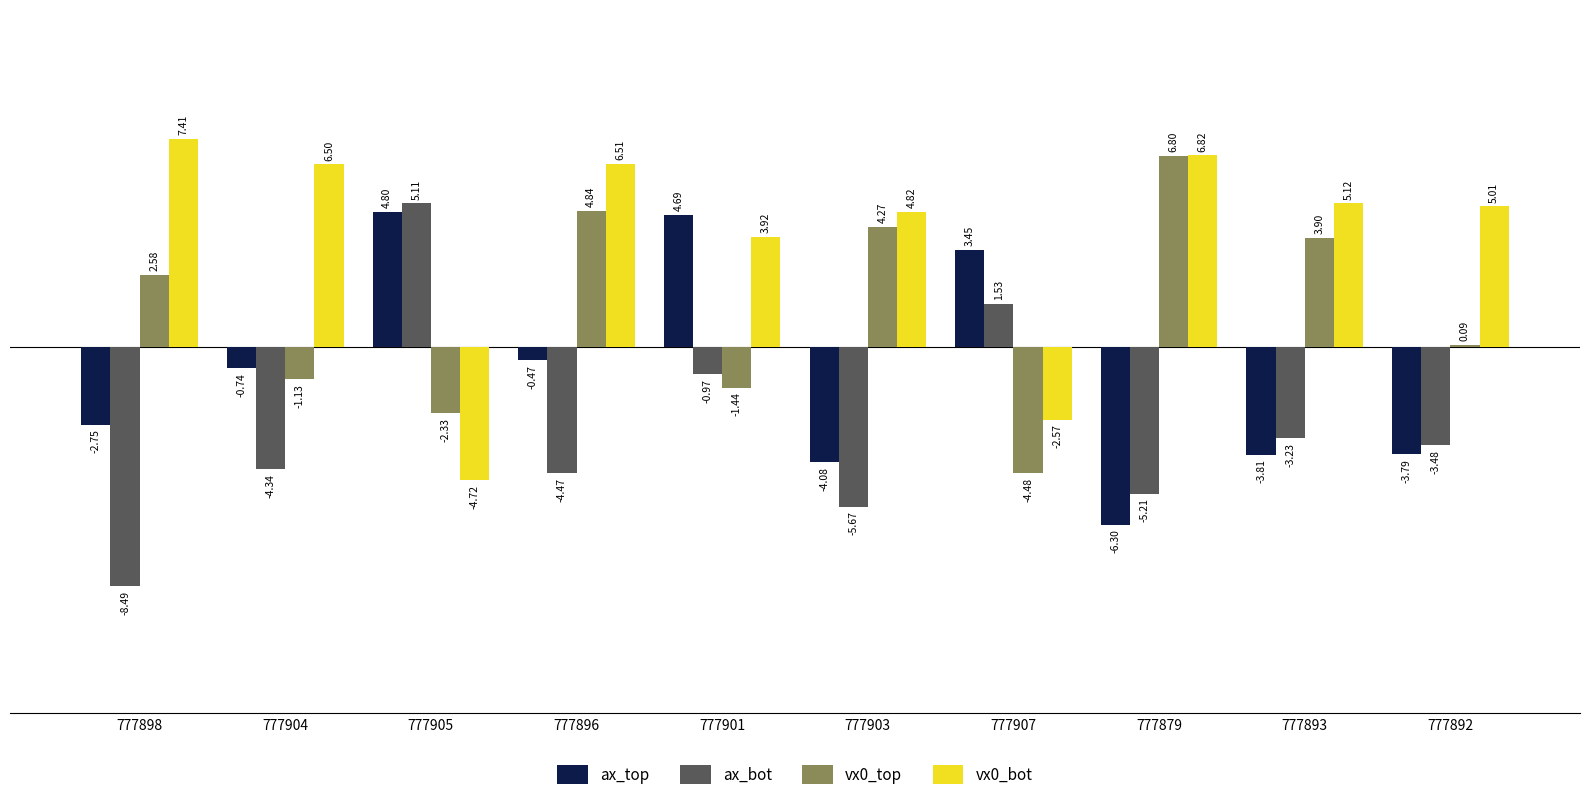

What is the spread (max minus min) of values at 777907?

7.9